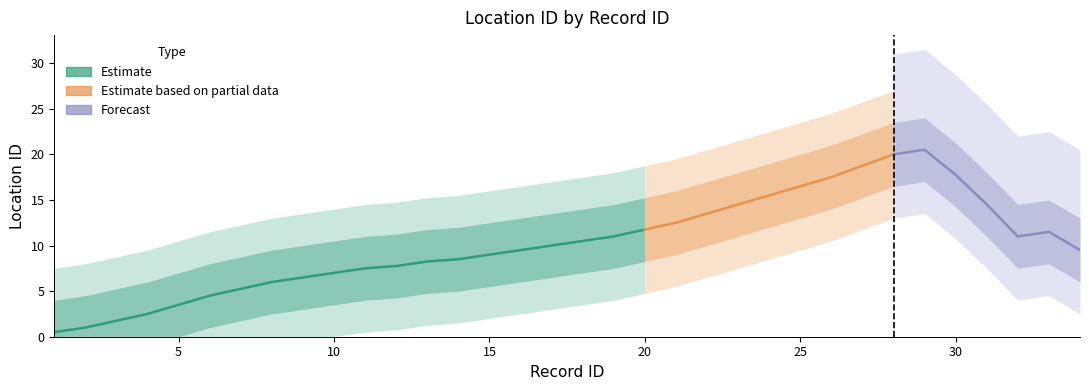

What is the ratio of the value at 14 to the value at 6?

1.8